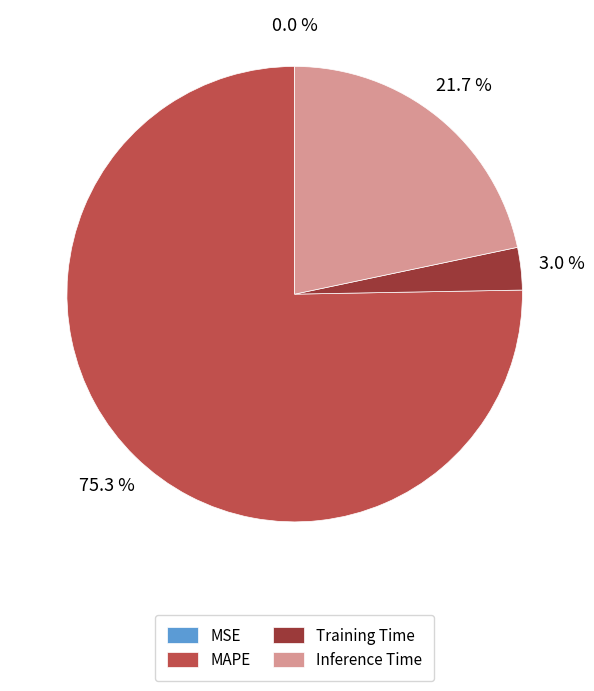

Do Inference Time and Training Time together represent more than half of the pie?

No